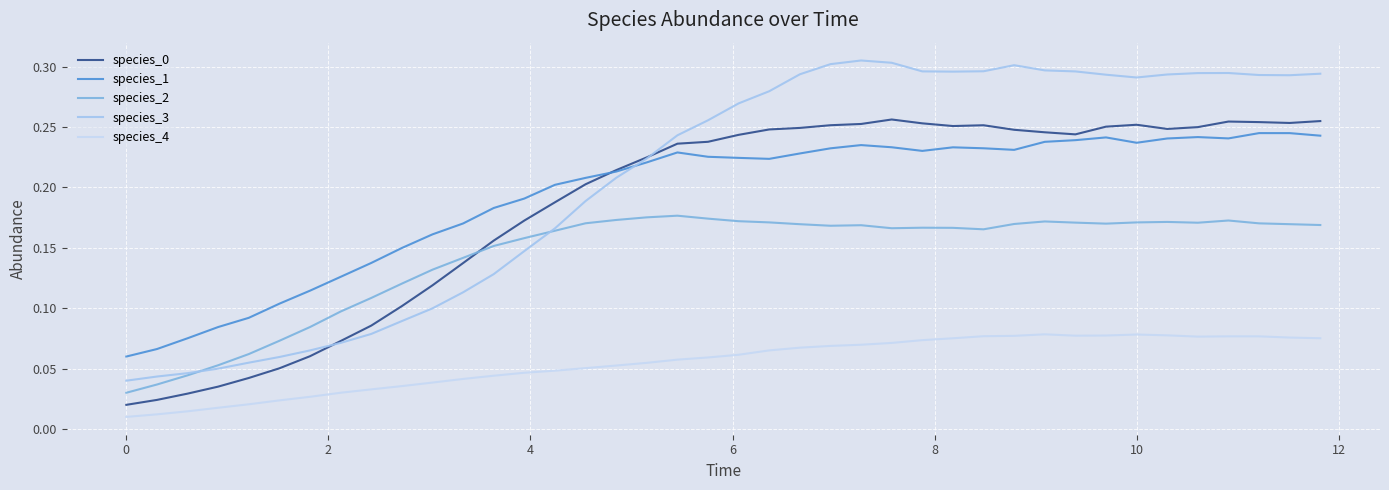

Which series has the largest range (max minus min)?

species_3